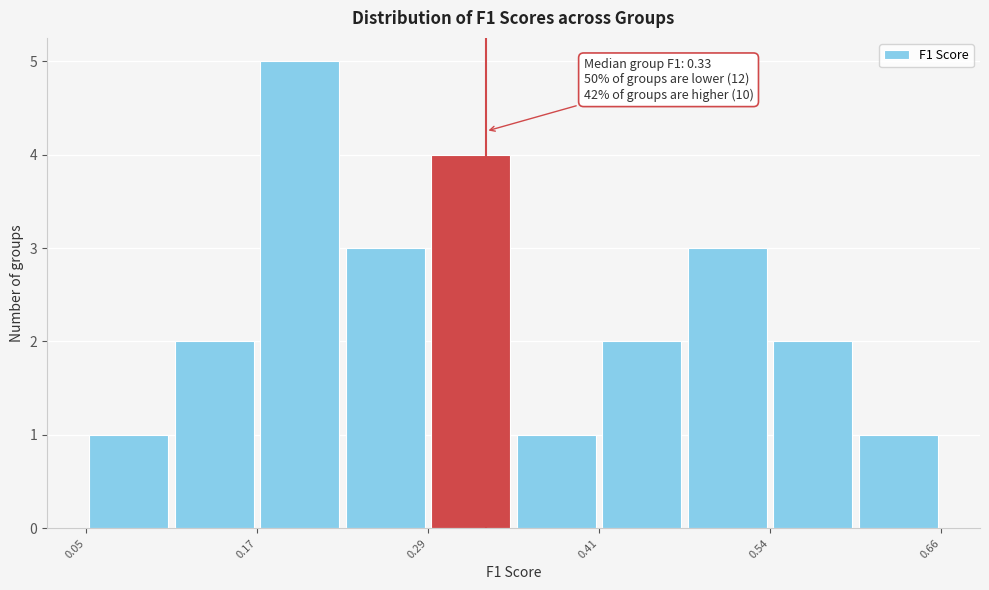

Read against the x-axis, roughly where is the centre of the tallest bar?

0.20